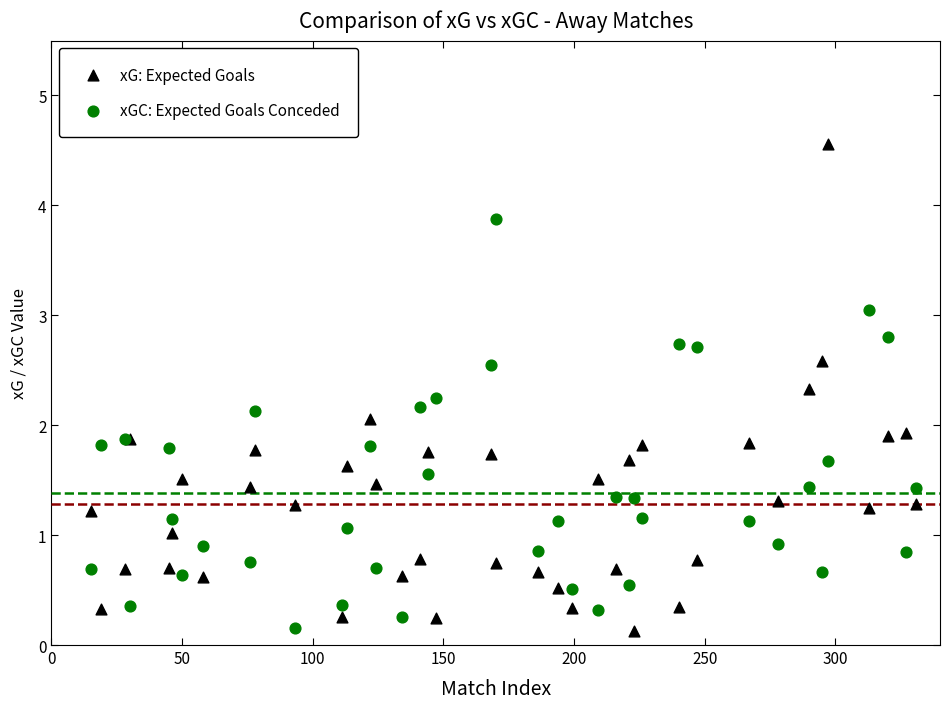

Which series has the widest spread of Y values?

xG: Expected Goals